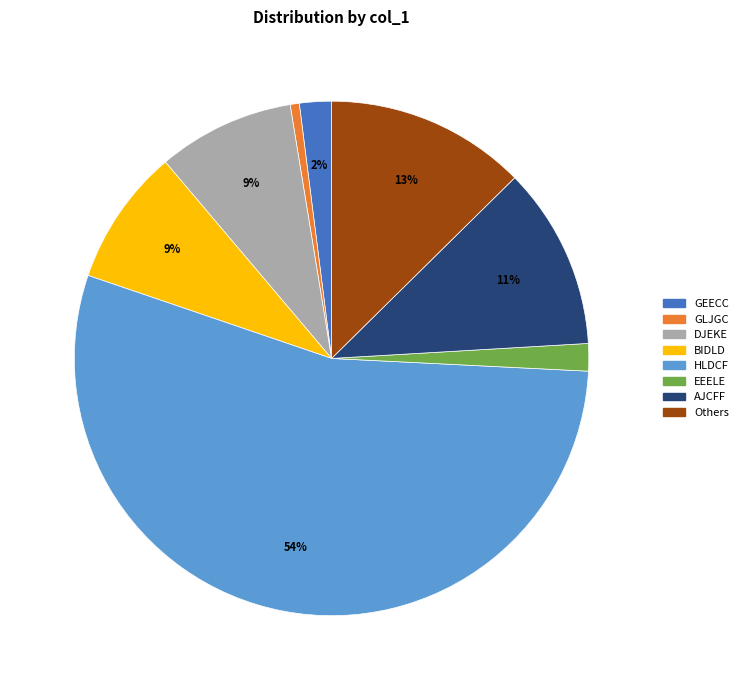

Is there a majority slice in this chart?

Yes